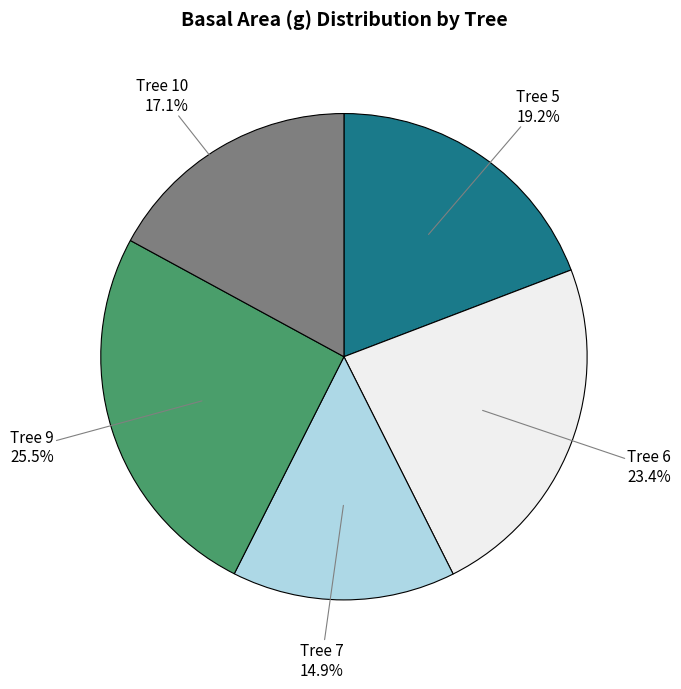

How many segments does this pie chart have?

5